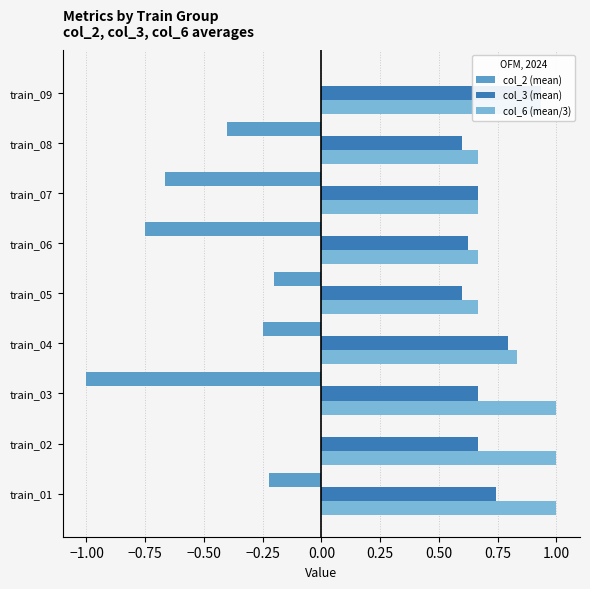

Read the col_3 (mean) value at train_04.

0.8